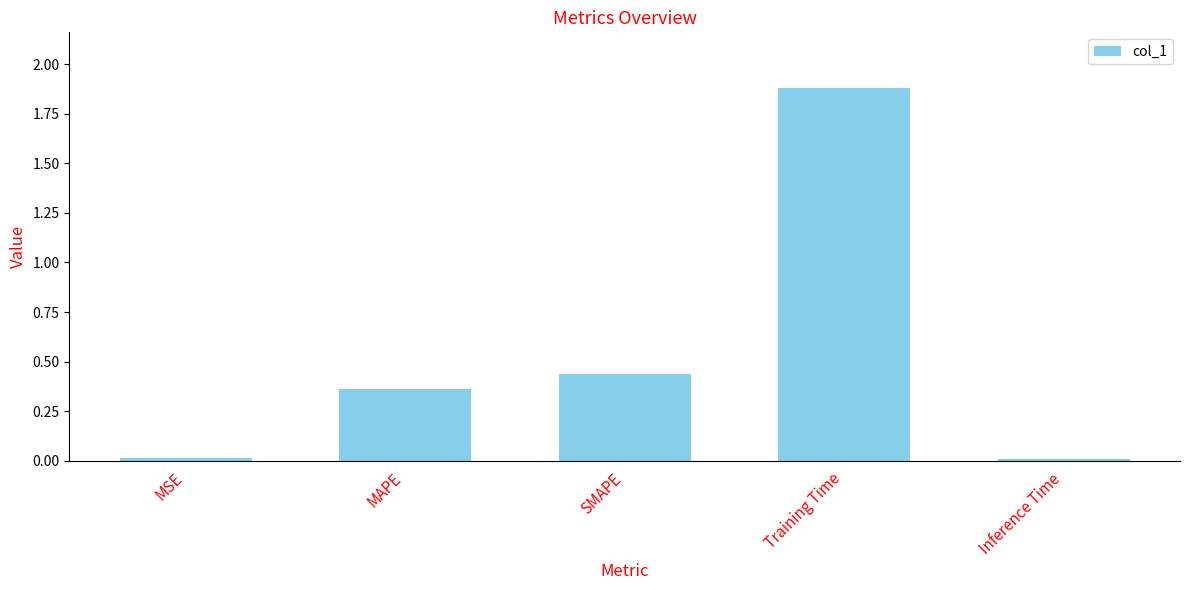

What is the sum of all values?

2.7